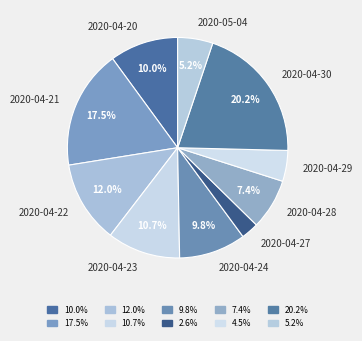

Approximately how many times larger is the value at 2020-04-23 compared to 2020-05-04?

2.1